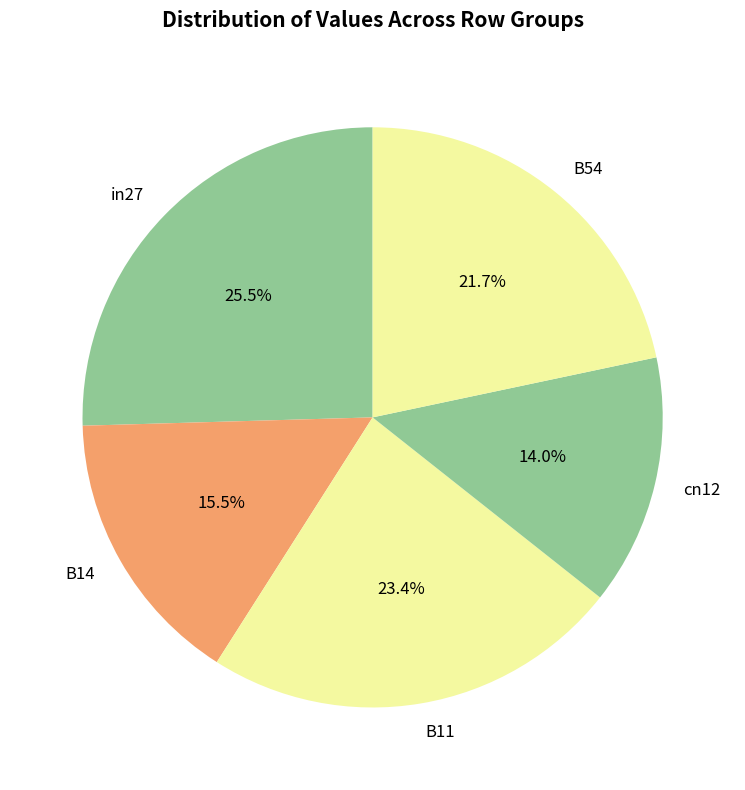

Does in27 account for over 50% of the chart?

No